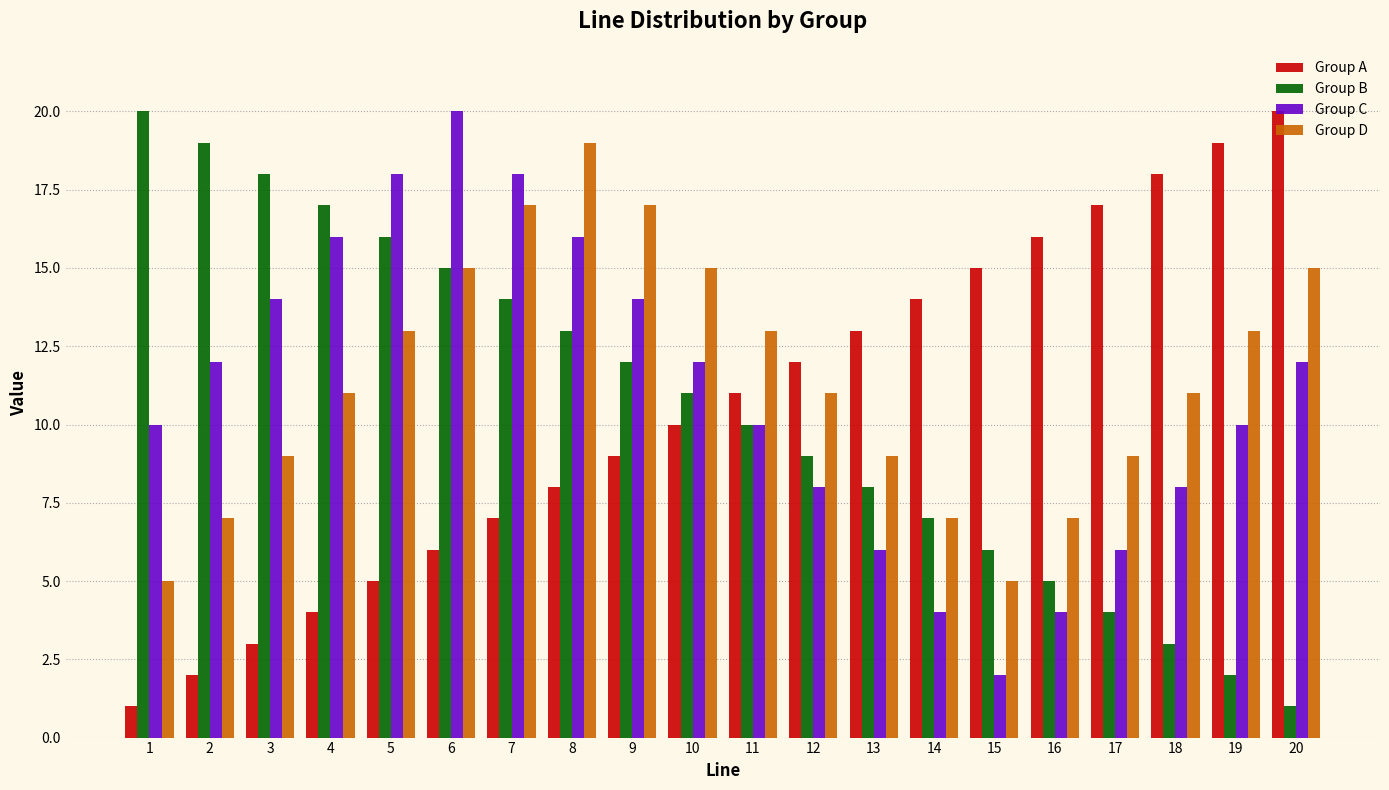

How many bars are there in total?

80